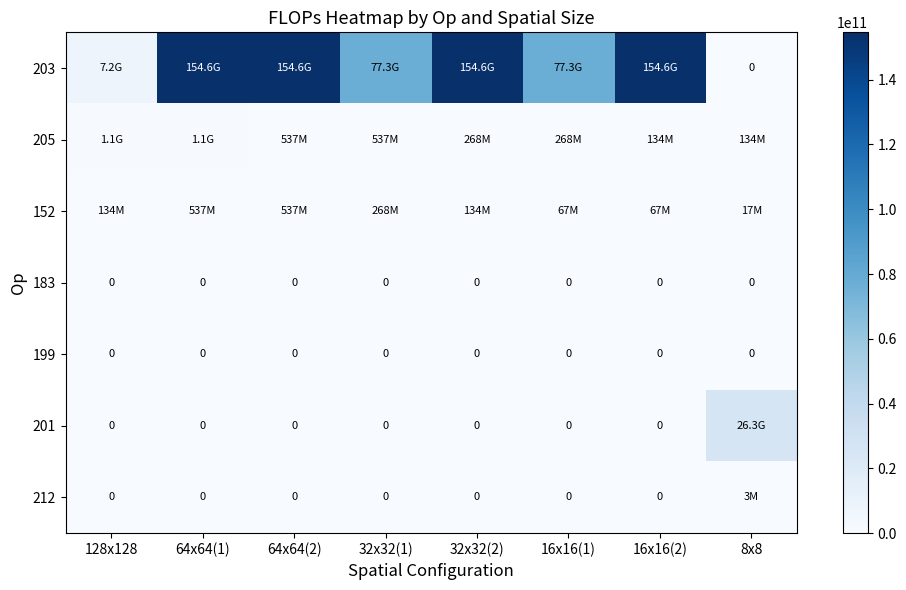

What is the difference between the highest and lowest values at 64x64(2)?

154618822656